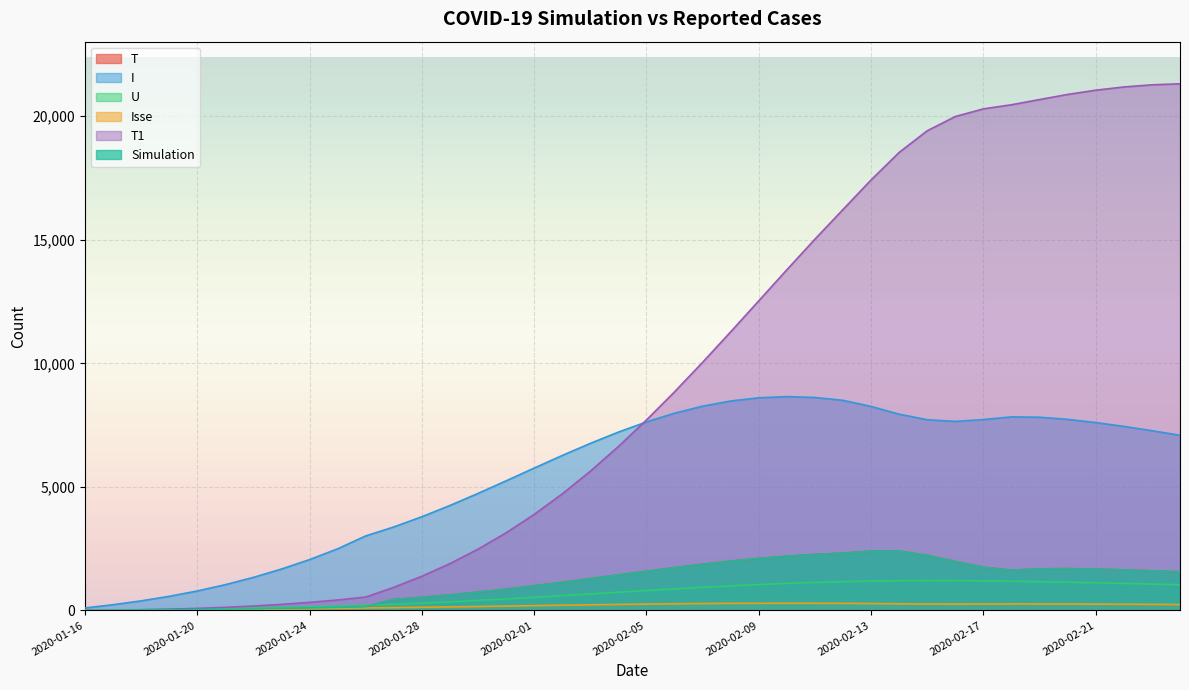

Reading left to right, extract all data points from this chart.

T: 2020-01-16=4.0	2020-01-17=8.9	2020-01-18=16.7	2020-01-19=25.9	2020-01-20=36.8	2020-01-21=49.6	2020-01-22=64.5	2020-01-23=81.7	2020-01-24=101.3	2020-01-25=123.4	2020-01-26=152.0	2020-01-27=445.3	2020-01-28=531.2	2020-01-29=628.8	2020-01-30=739.7	2020-01-31=862.2	2020-02-01=995.4	2020-02-02=1138.1	2020-02-03=1286.8	2020-02-04=1437.0	2020-02-05=1586.0	2020-02-06=1731.1	2020-02-07=1869.4	2020-02-08=1995.6	2020-02-09=2105.0	2020-02-10=2196.2	2020-02-11=2267.7	2020-02-12=2318.2	2020-02-13=2401.4	2020-02-14=2400.4	2020-02-15=2228.6	2020-02-16=1979.7	2020-02-17=1748.1	2020-02-18=1628.0	2020-02-19=1681.7	2020-02-20=1691.6	2020-02-21=1669.1	2020-02-22=1639.5	2020-02-23=1602.8	2020-02-24=1562.7
I: 2020-01-16=100.0	2020-01-17=231.5	2020-01-18=386.8	2020-01-19=570.7	2020-01-20=787.8	2020-01-21=1042.1	2020-01-22=1337.3	2020-01-23=1675.6	2020-01-24=2057.4	2020-01-25=2493.9	2020-01-26=3015.3	2020-01-27=3378.8	2020-01-28=3792.1	2020-01-29=4248.0	2020-01-30=4736.0	2020-01-31=5245.0	2020-02-01=5762.0	2020-02-02=6272.2	2020-02-03=6761.6	2020-02-04=7218.0	2020-02-05=7629.1	2020-02-06=7982.9	2020-02-07=8267.8	2020-02-08=8476.7	2020-02-09=8605.9	2020-02-10=8653.2	2020-02-11=8618.3	2020-02-12=8502.7	2020-02-13=8255.6	2020-02-14=7942.3	2020-02-15=7717.8	2020-02-16=7651.0	2020-02-17=7724.4	2020-02-18=7834.1	2020-02-19=7820.1	2020-02-20=7731.6	2020-02-21=7604.0	2020-02-22=7448.0	2020-02-23=7274.4	2020-02-24=7089.6
U: 2020-01-16=8.0	2020-01-17=18.8	2020-01-18=30.8	2020-01-19=44.5	2020-01-20=60.1	2020-01-21=78.0	2020-01-22=98.2	2020-01-23=120.9	2020-01-24=146.0	2020-01-25=174.4	2020-01-26=208.7	2020-01-27=249.2	2020-01-28=295.6	2020-01-29=347.5	2020-01-30=404.5	2020-01-31=465.8	2020-02-01=530.6	2020-02-02=598.1	2020-02-03=667.1	2020-02-04=736.6	2020-02-05=805.3	2020-02-06=872.1	2020-02-07=935.5	2020-02-08=994.3	2020-02-09=1047.6	2020-02-10=1094.4	2020-02-11=1134.0	2020-02-12=1165.5	2020-02-13=1188.3	2020-02-14=1202.3	2020-02-15=1207.9	2020-02-16=1205.8	2020-02-17=1196.9	2020-02-18=1182.5	2020-02-19=1164.0	2020-02-20=1142.6	2020-02-21=1118.9	2020-02-22=1093.4	2020-02-23=1066.8	2020-02-24=1039.5
Isse: 2020-01-16=3.0	2020-01-17=7.5	2020-01-18=12.7	2020-01-19=18.9	2020-01-20=26.3	2020-01-21=34.9	2020-01-22=44.8	2020-01-23=56.2	2020-01-24=69.1	2020-01-25=83.8	2020-01-26=101.4	2020-01-27=113.7	2020-01-28=127.7	2020-01-29=143.1	2020-01-30=159.5	2020-01-31=176.7	2020-02-01=194.1	2020-02-02=211.4	2020-02-03=227.9	2020-02-04=243.3	2020-02-05=257.1	2020-02-06=269.1	2020-02-07=278.7	2020-02-08=285.7	2020-02-09=290.1	2020-02-10=291.7	2020-02-11=290.5	2020-02-12=286.6	2020-02-13=278.3	2020-02-14=267.7	2020-02-15=260.1	2020-02-16=257.9	2020-02-17=260.4	2020-02-18=264.1	2020-02-19=263.6	2020-02-20=260.6	2020-02-21=256.3	2020-02-22=251.1	2020-02-23=245.2	2020-02-24=239.0
T1: 2020-01-16=4.0	2020-01-17=12.4	2020-01-18=27.7	2020-01-19=50.8	2020-01-20=82.9	2020-01-21=125.1	2020-01-22=178.8	2020-01-23=245.5	2020-01-24=326.5	2020-01-25=423.3	2020-01-26=541.1	2020-01-27=934.1	2020-01-28=1382.9	2020-01-29=1895.1	2020-01-30=2479.1	2020-01-31=3141.0	2020-02-01=3885.8	2020-02-02=4717.2	2020-02-03=5635.1	2020-02-04=6634.5	2020-02-05=7708.5	2020-02-06=8848.4	2020-02-07=10043.4	2020-02-08=11277.9	2020-02-09=12532.7	2020-02-10=13788.7	2020-02-11=15027.0	2020-02-12=16228.5	2020-02-13=17425.2	2020-02-14=18538.8	2020-02-15=19414.4	2020-02-16=19990.5	2020-02-17=20299.3	2020-02-18=20466.4	2020-02-19=20677.3	2020-02-20=20883.9	2020-02-21=21054.9	2020-02-22=21186.0	2020-02-23=21272.4	2020-02-24=21313.8
Simulation: 2020-01-16=4.0	2020-01-17=8.9	2020-01-18=16.7	2020-01-19=25.9	2020-01-20=36.8	2020-01-21=49.6	2020-01-22=64.5	2020-01-23=81.7	2020-01-24=101.3	2020-01-25=123.4	2020-01-26=152.0	2020-01-27=445.3	2020-01-28=531.2	2020-01-29=628.8	2020-01-30=739.7	2020-01-31=862.2	2020-02-01=995.4	2020-02-02=1138.1	2020-02-03=1286.8	2020-02-04=1437.0	2020-02-05=1586.0	2020-02-06=1731.1	2020-02-07=1869.4	2020-02-08=1995.6	2020-02-09=2105.0	2020-02-10=2196.2	2020-02-11=2267.7	2020-02-12=2318.2	2020-02-13=2401.4	2020-02-14=2400.4	2020-02-15=2228.6	2020-02-16=1979.7	2020-02-17=1748.1	2020-02-18=1628.0	2020-02-19=1681.7	2020-02-20=1691.6	2020-02-21=1669.1	2020-02-22=1639.5	2020-02-23=1602.8	2020-02-24=1562.7